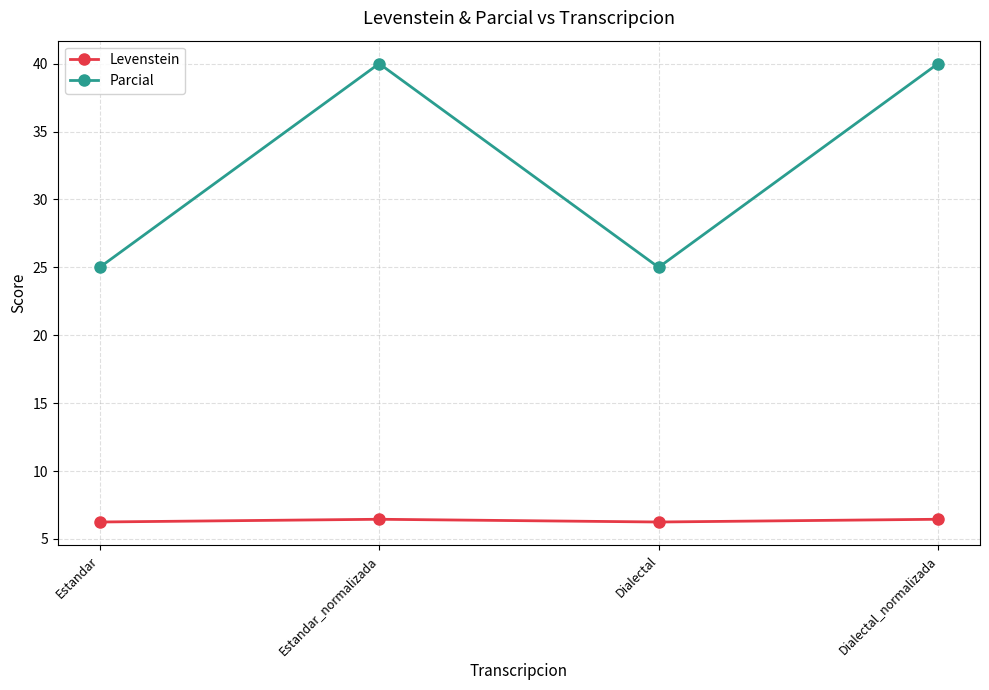

Rank the series at Estandar from highest to lowest value.

Parcial, Levenstein